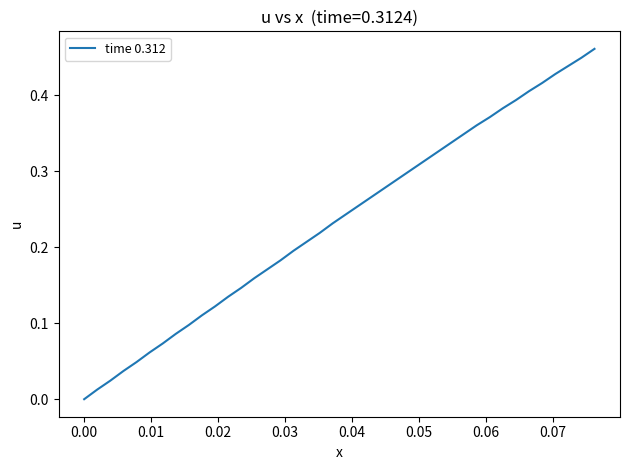

What is the average value?

0.2